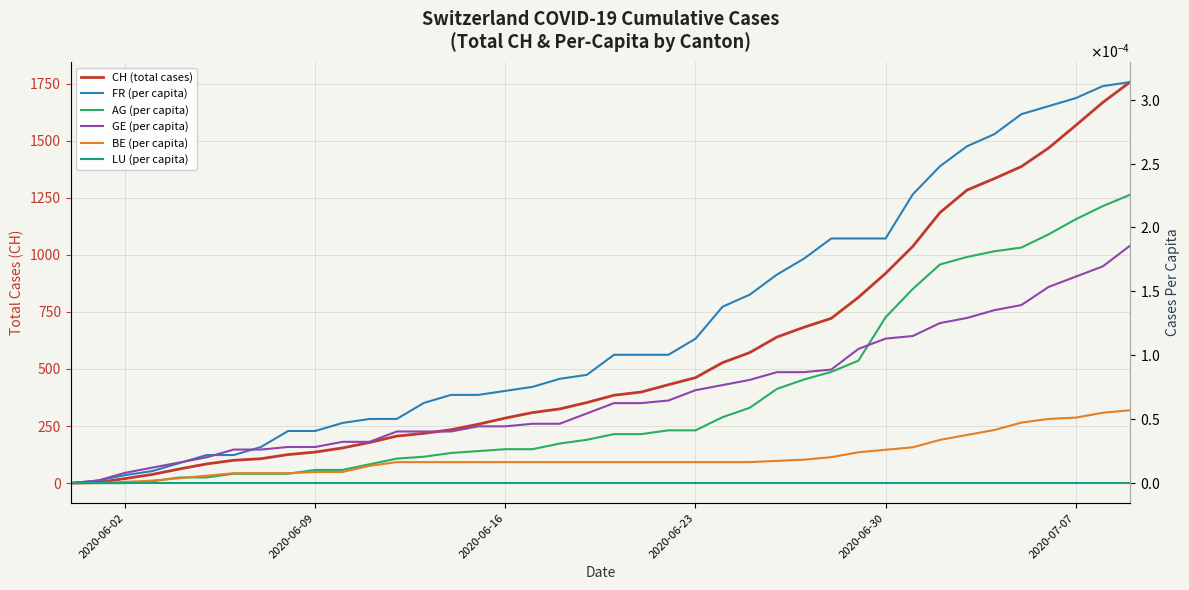

At how many categories does at least one series exceed 191?

28